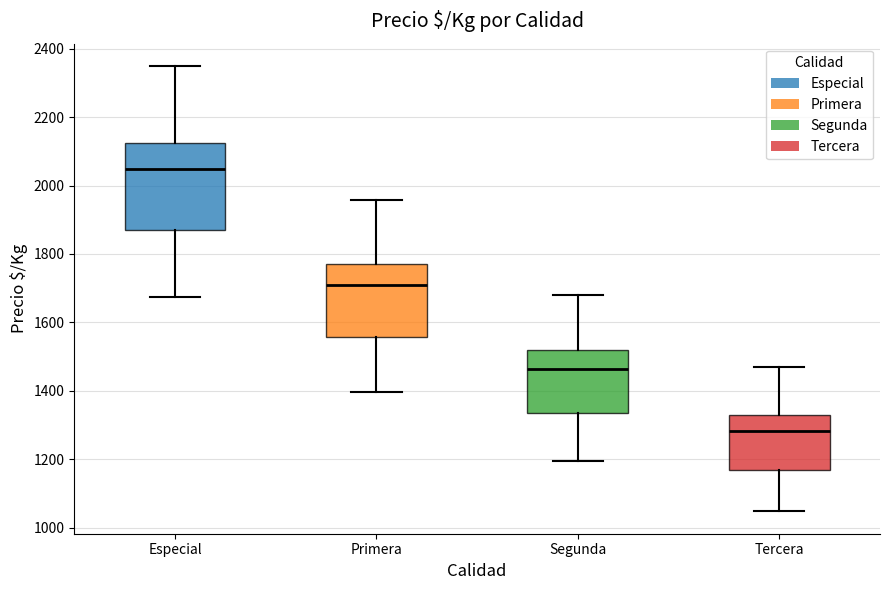

Reading left to right, transcribe this box plot: for each box, give where its median line is, the range the box spans, and where its two whiskers end, as read against the y-axis. The values are not printed on the chart, so give them approximately, as read against the axis.

Especial: median 2060, box 1860 to 2120, whiskers 1680 to 2360
Primera: median 1700, box 1560 to 1780, whiskers 1400 to 1960
Segunda: median 1460, box 1340 to 1520, whiskers 1200 to 1680
Tercera: median 1280, box 1160 to 1320, whiskers 1040 to 1460